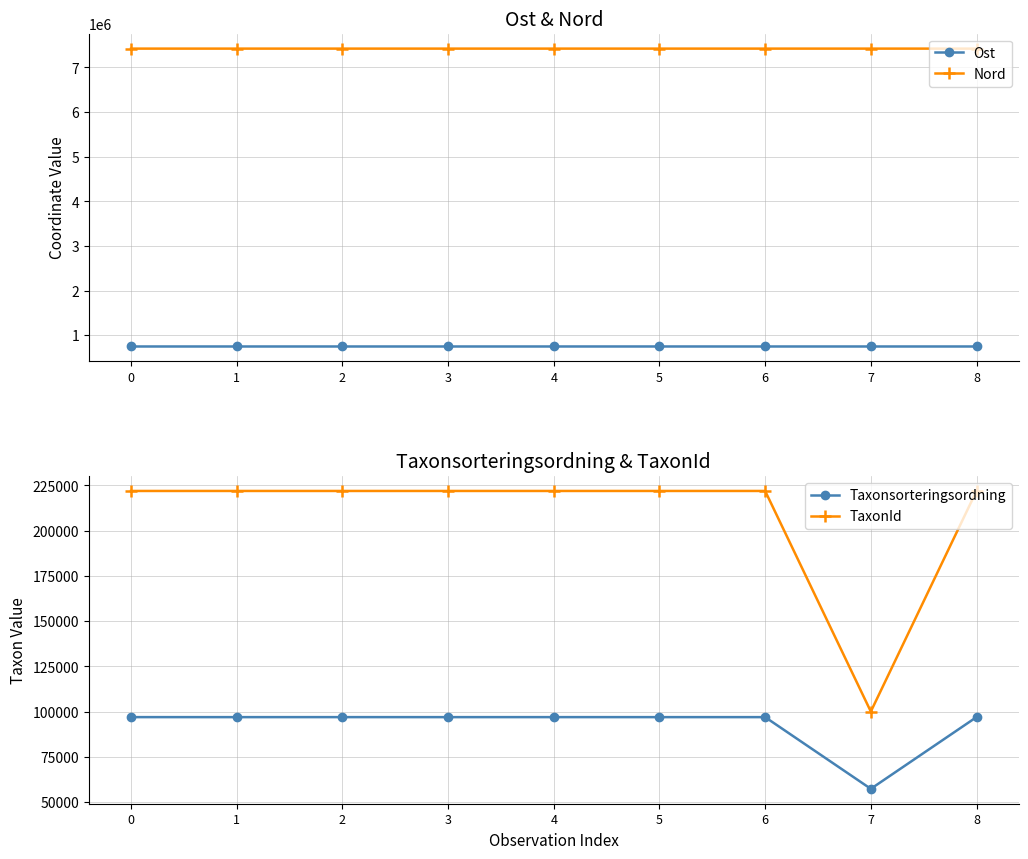

At how many categories does at least one series exceed 7382426?

9